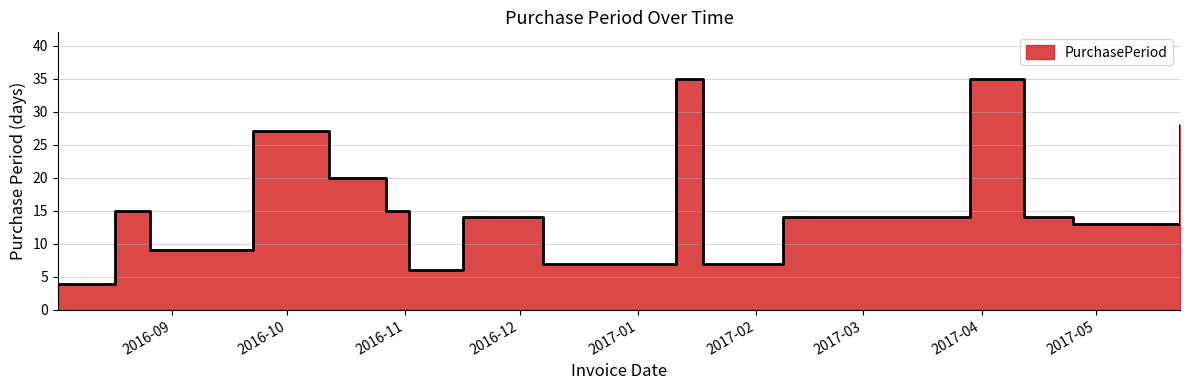

What is the label of the 8th point from the right?

2017-01-18